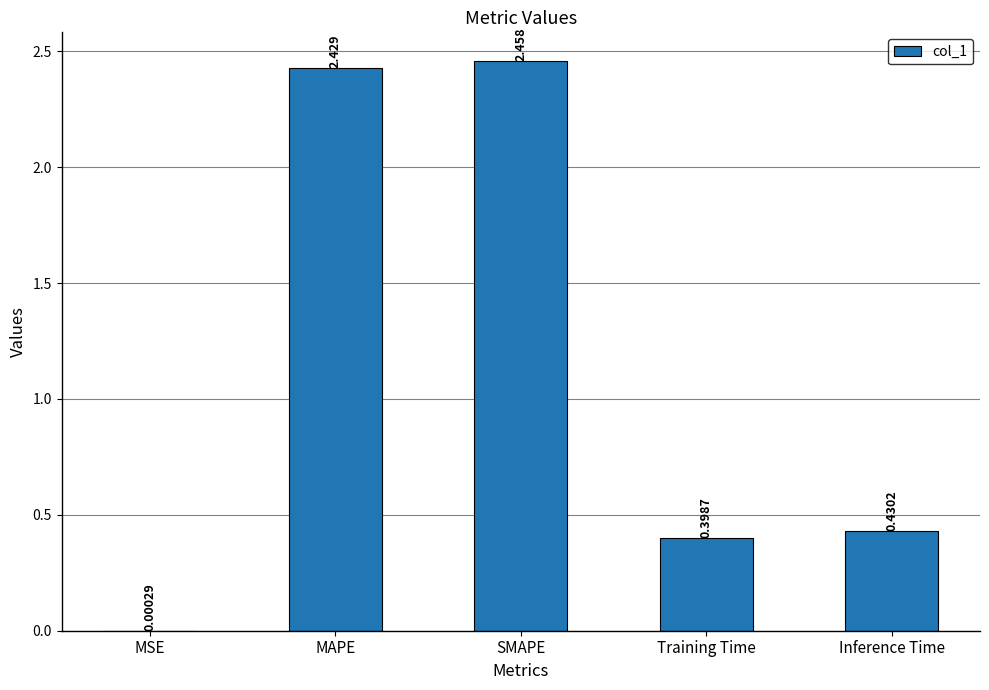

At which label is the value closest to 1?

Inference Time